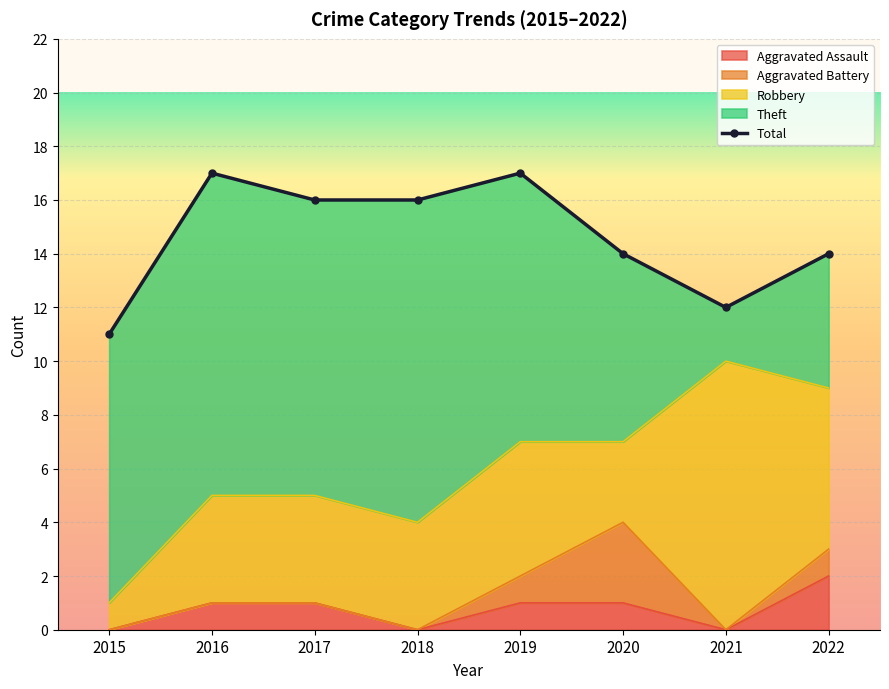

Which label corresponds to the largest value in the chart?

2016